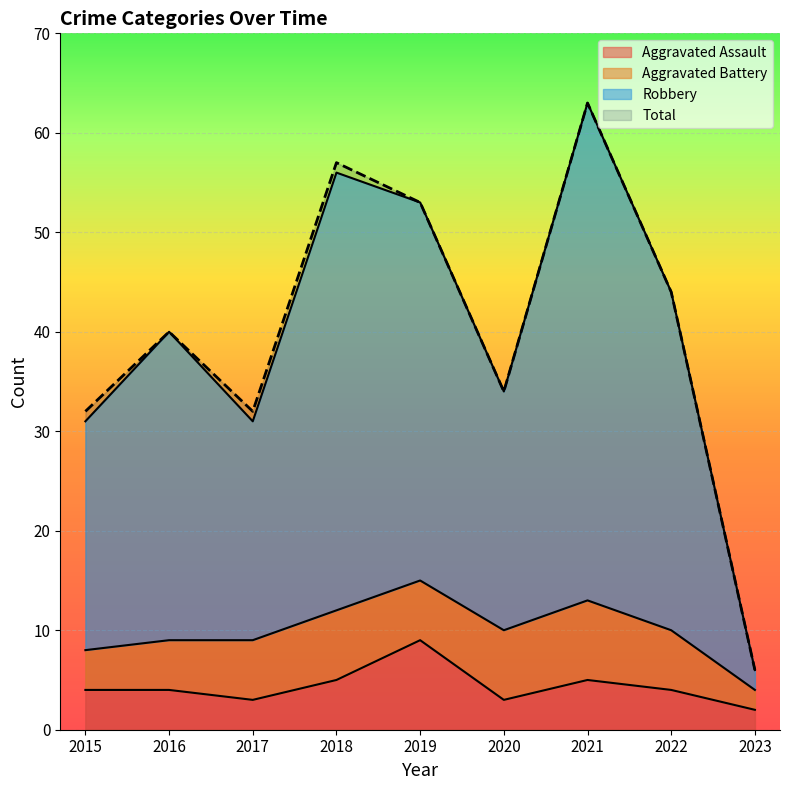

How many lines are shown in the chart?

3